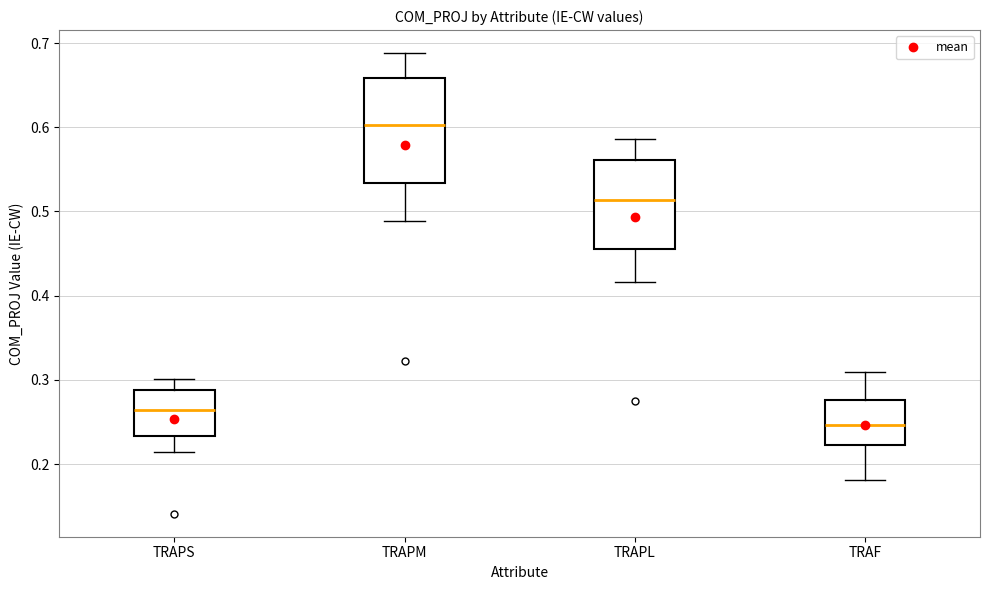

Which box is the tallest, from its lower edge to its upper edge?

TRAPM